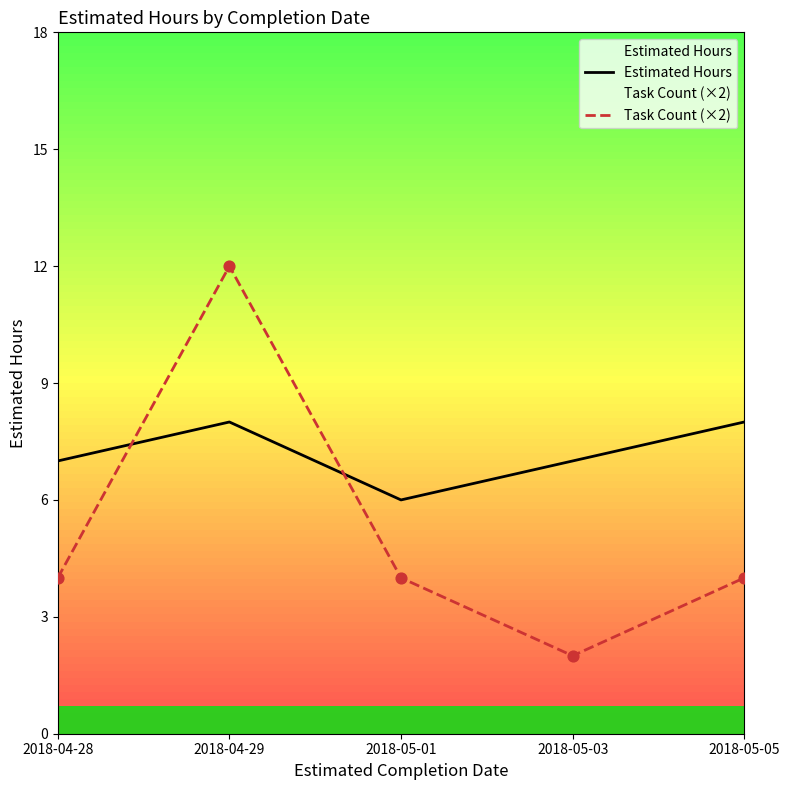

At which category is the sum across all series the highest?

2018-04-29